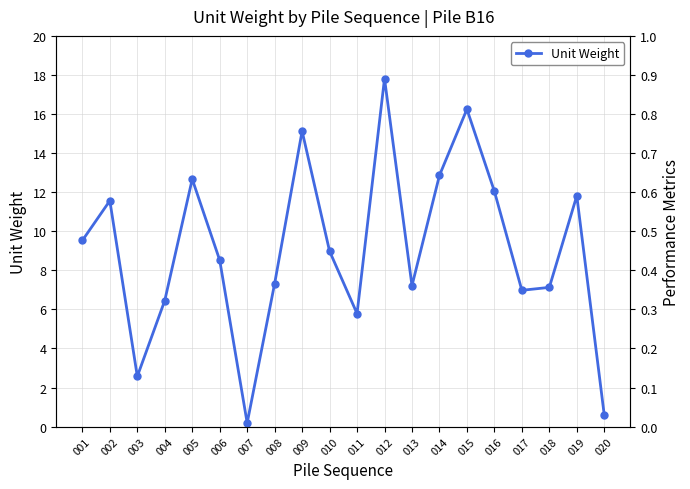

Does the chart have visible grid lines?

Yes